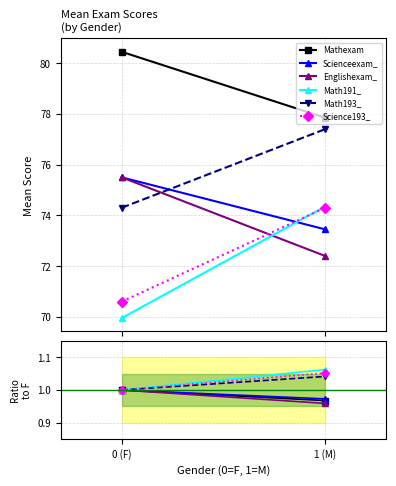

How many values in the Math193_ series exceed 1?

1